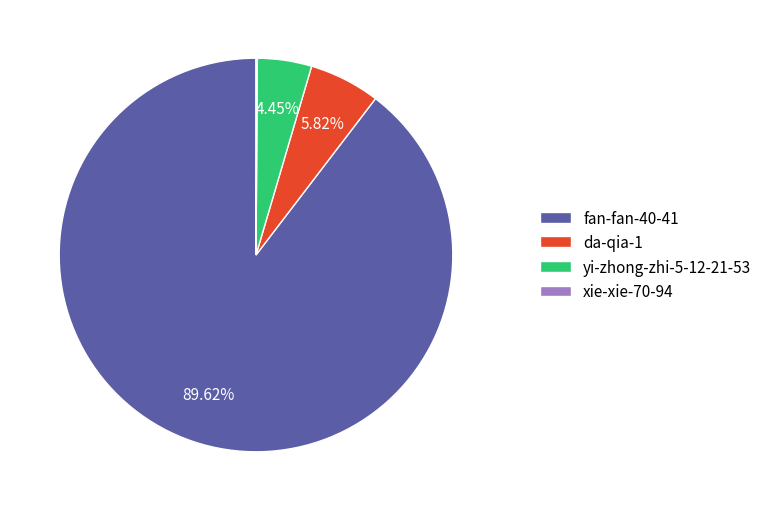

Approximately how many times larger is the value at fan-fan-40-41 compared to da-qia-1?

15.4